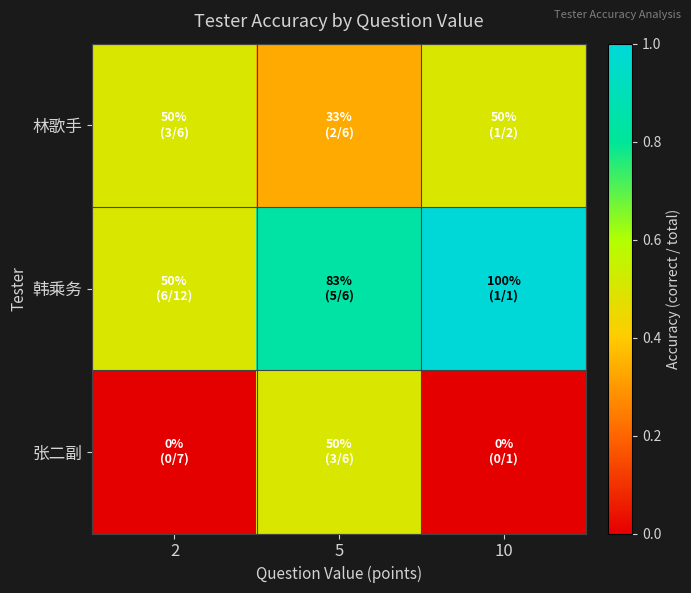

What is the difference between the highest and lowest values at 5?

0.5